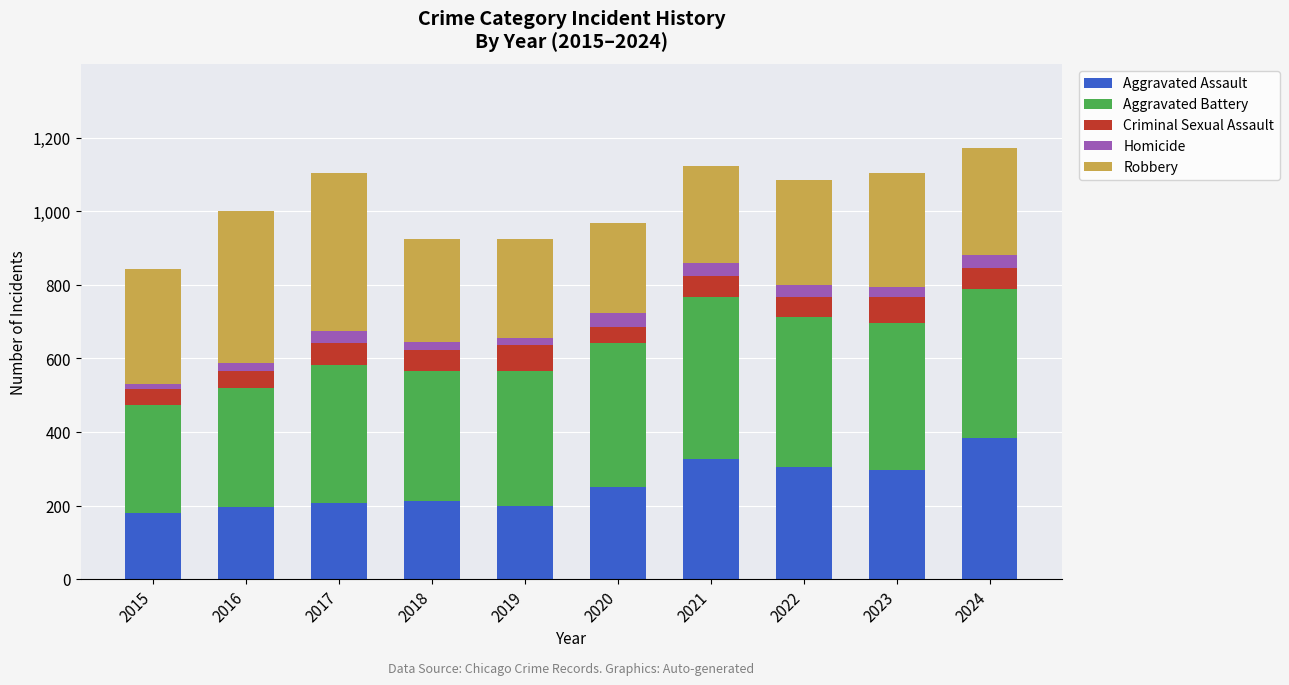

How many data points does each series have?

10